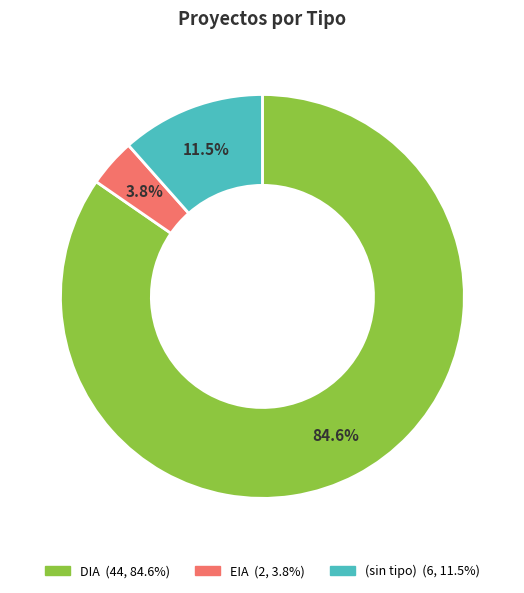

Is there a majority slice in this chart?

Yes